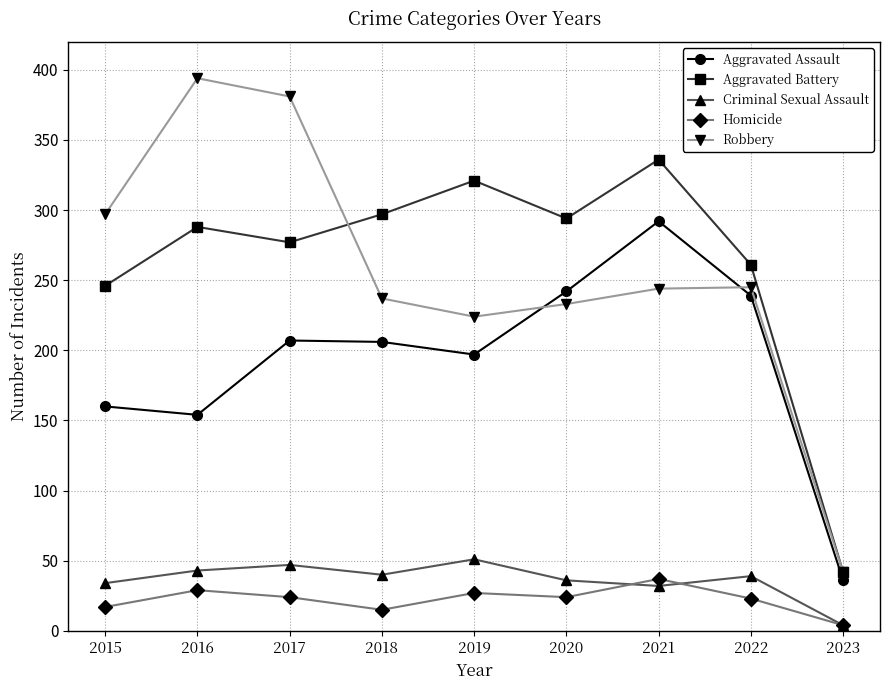

The Homicide series shows 23 at 2022. True or false?

True